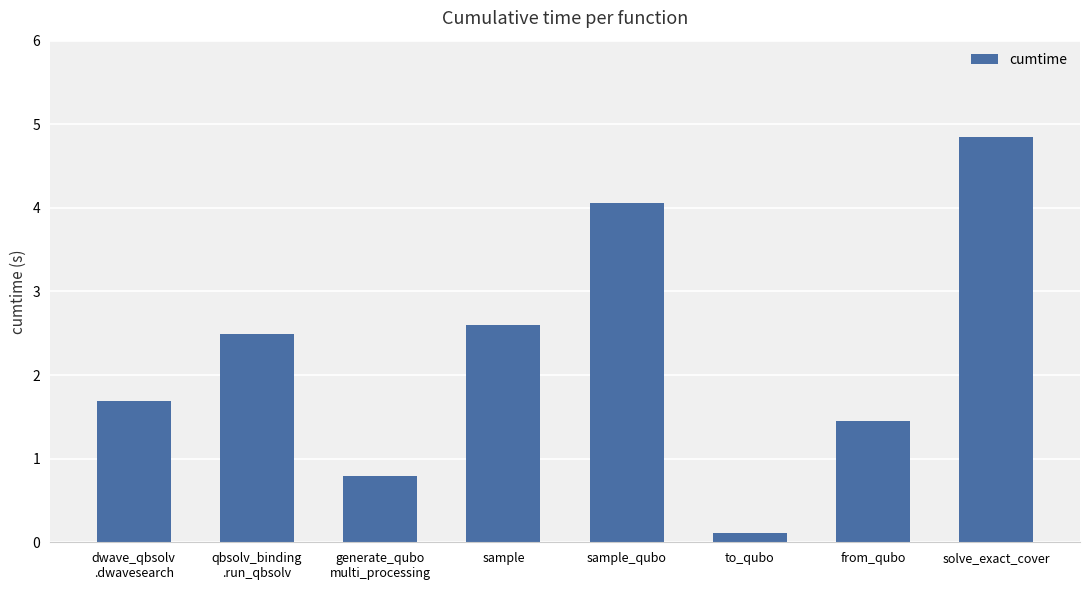

Between from_qubo and to_qubo, which is larger?

from_qubo